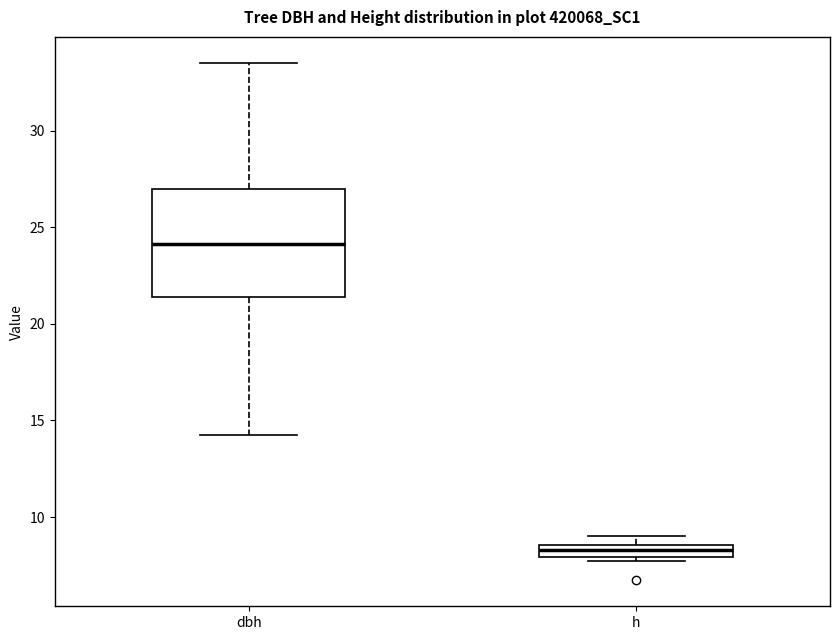

Which box's median line is the highest?

dbh